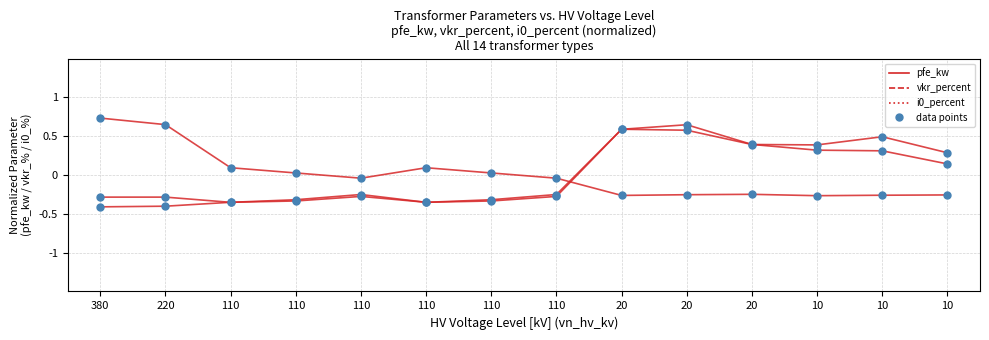

Does the chart have visible grid lines?

Yes